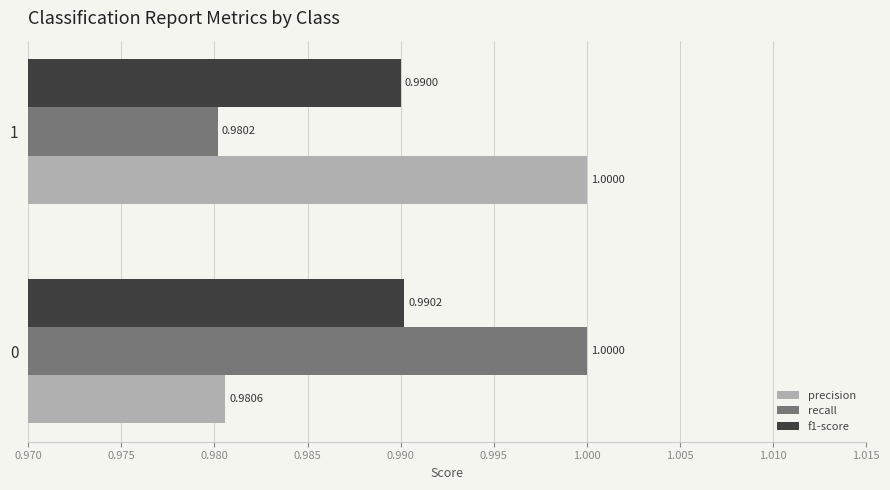

What is the sum of all recall values?

2.0